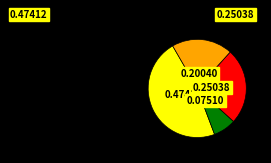

Is there any slice that represents more than half of the pie?

No